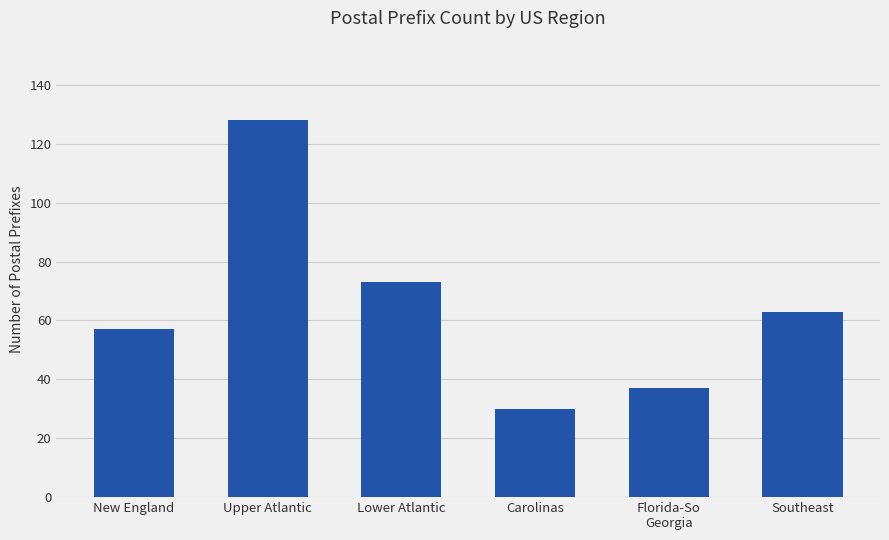

Read the value at Florida-So
Georgia.

37